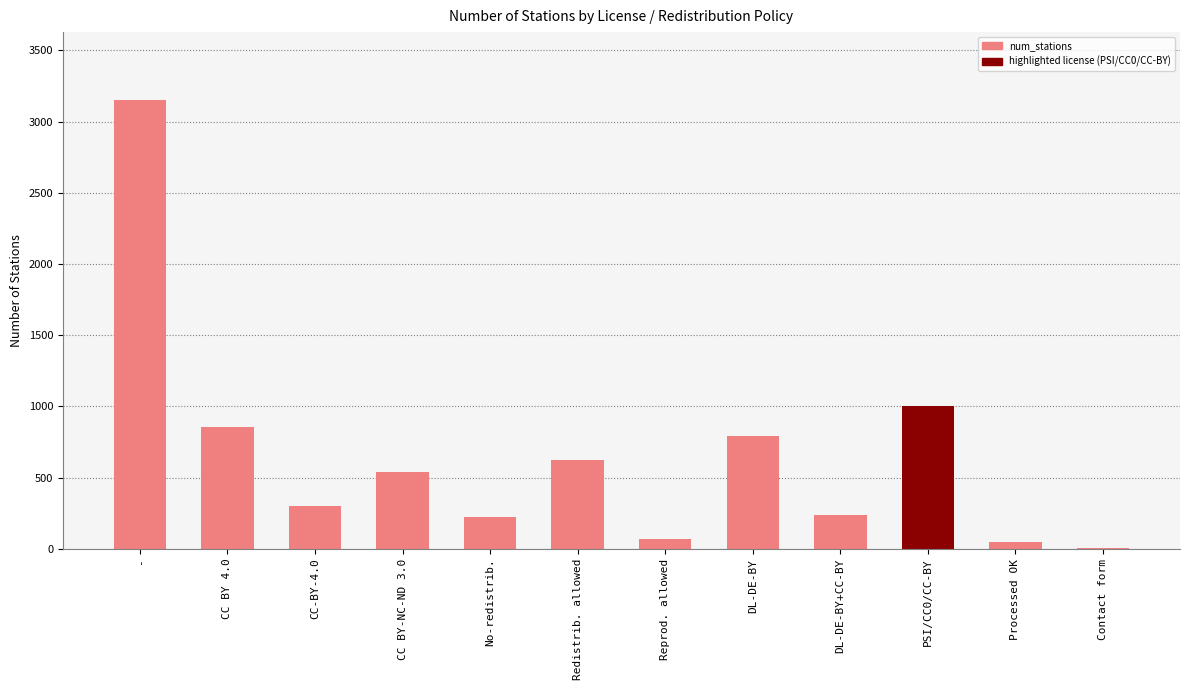

What is the change in value from - to CC BY-NC-ND 3.0?

-2618